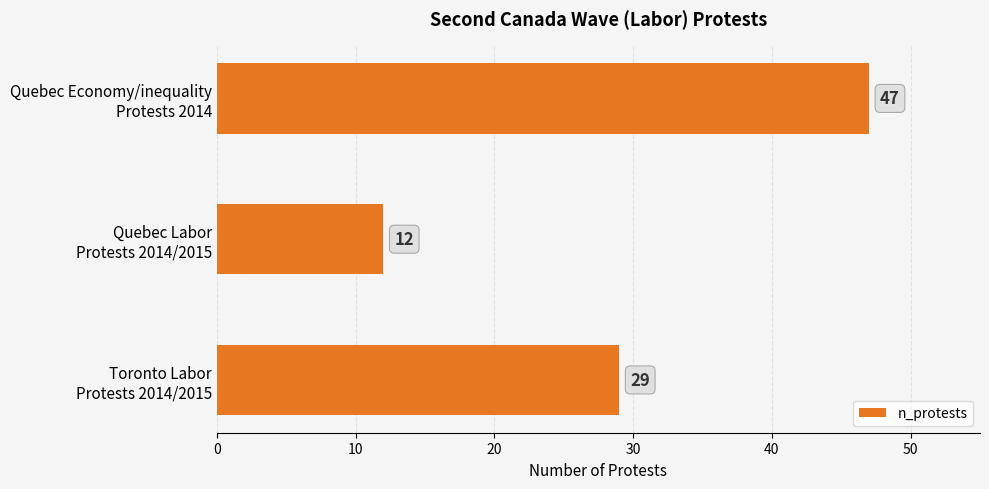

What is the minimum value shown in the chart?

12